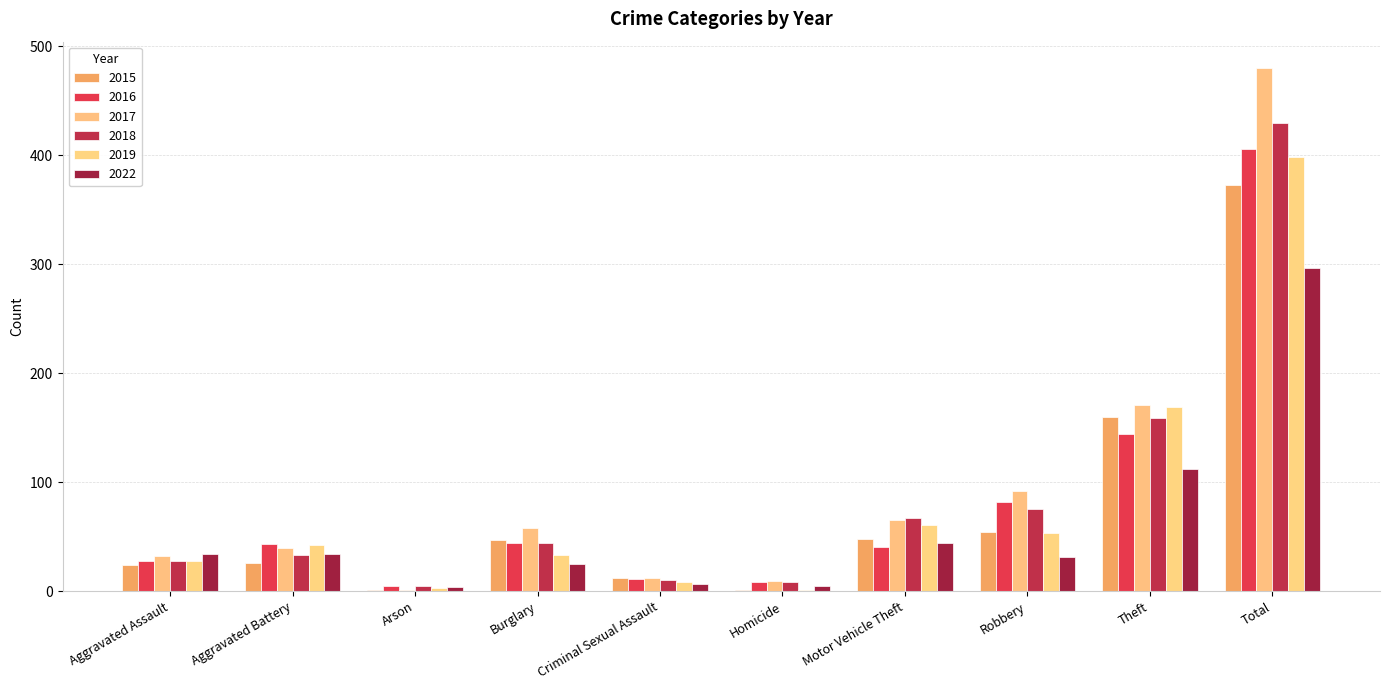

How many groups of bars are there?

10